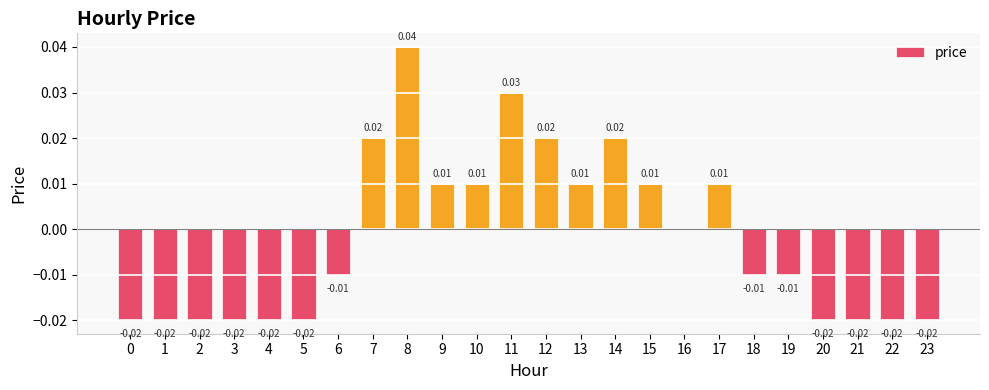

Between 15 and 11, which is larger?

11